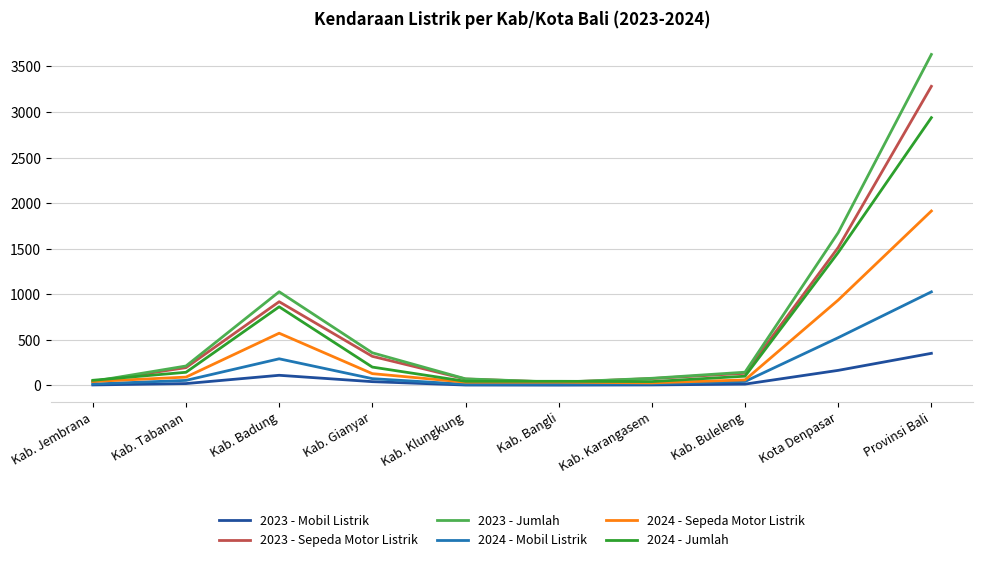

What is the spread (max minus min) of values at Kab. Tabanan?

193